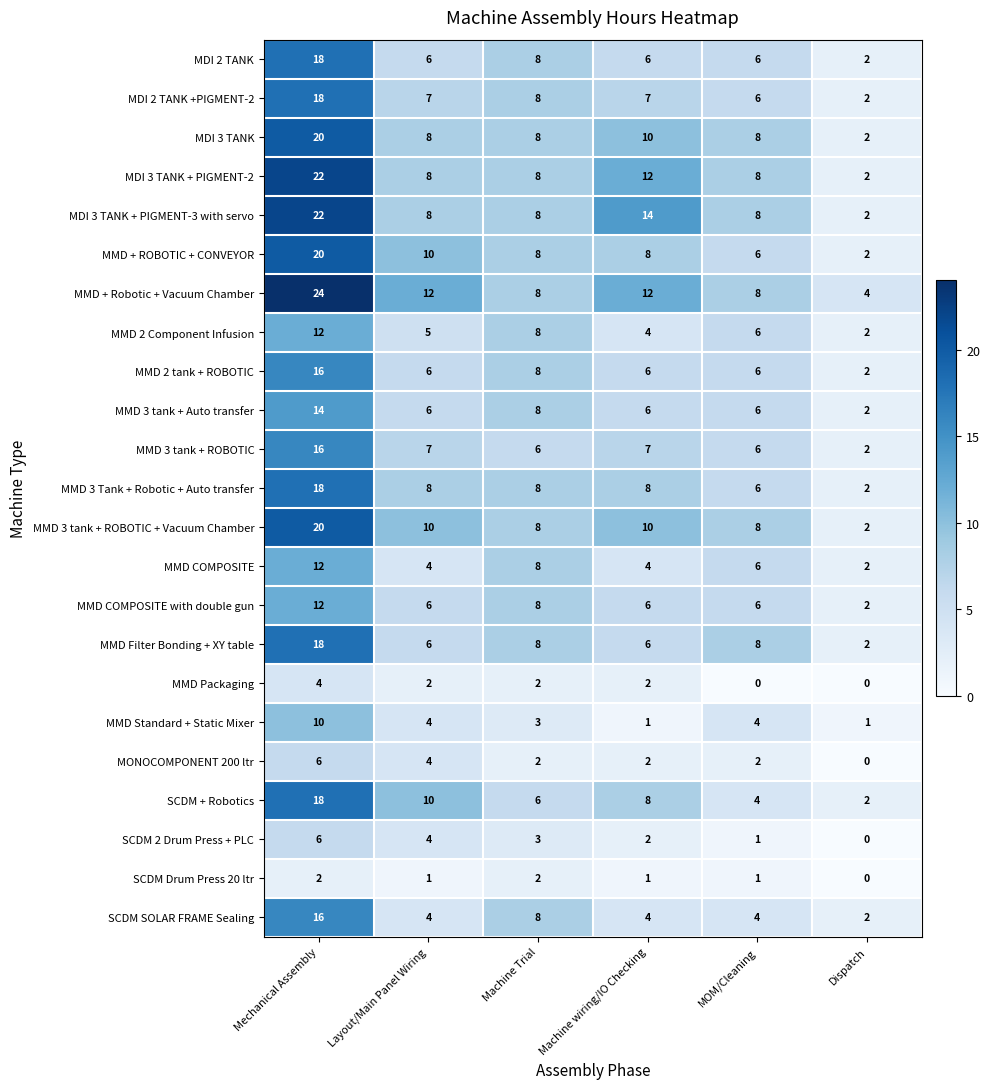

How many SCDM Drum Press 20 ltr values are between 1 and 2?

5